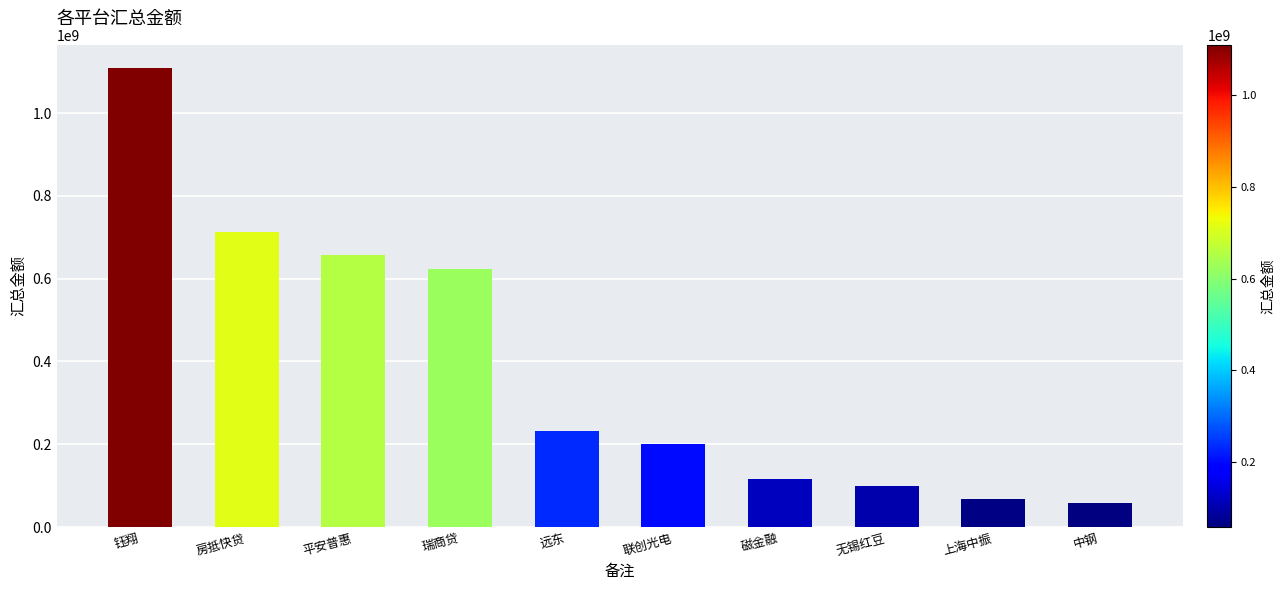

Where does the data first go above 232078731?

钰翔